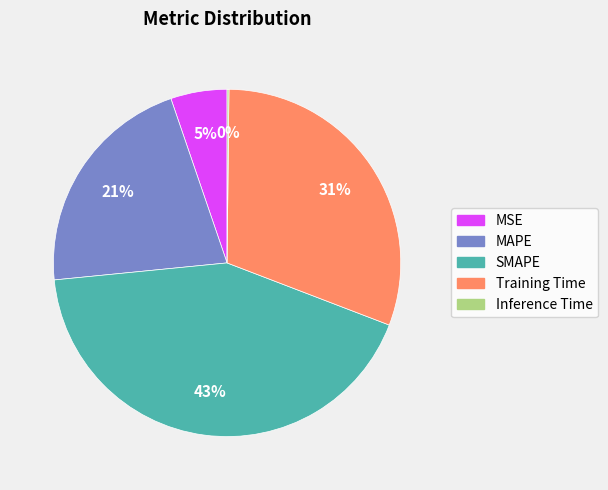

Which has a higher value, SMAPE or Training Time?

SMAPE